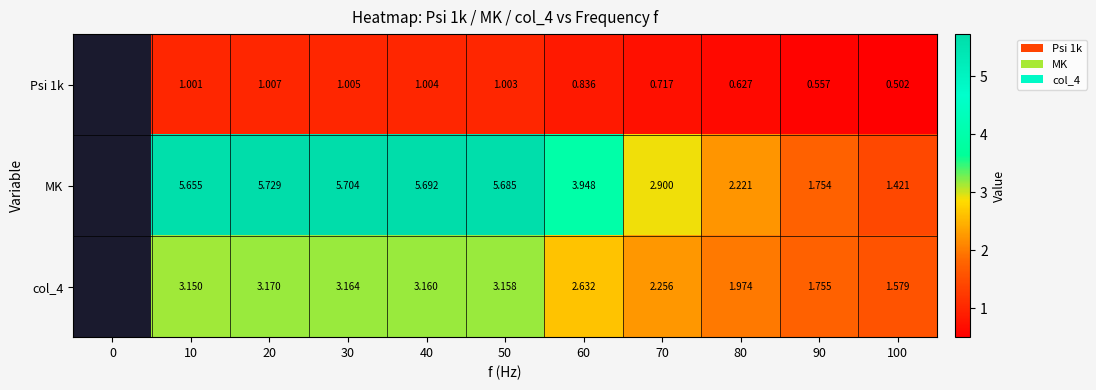

Which series changed the most between 50 and 100?

MK